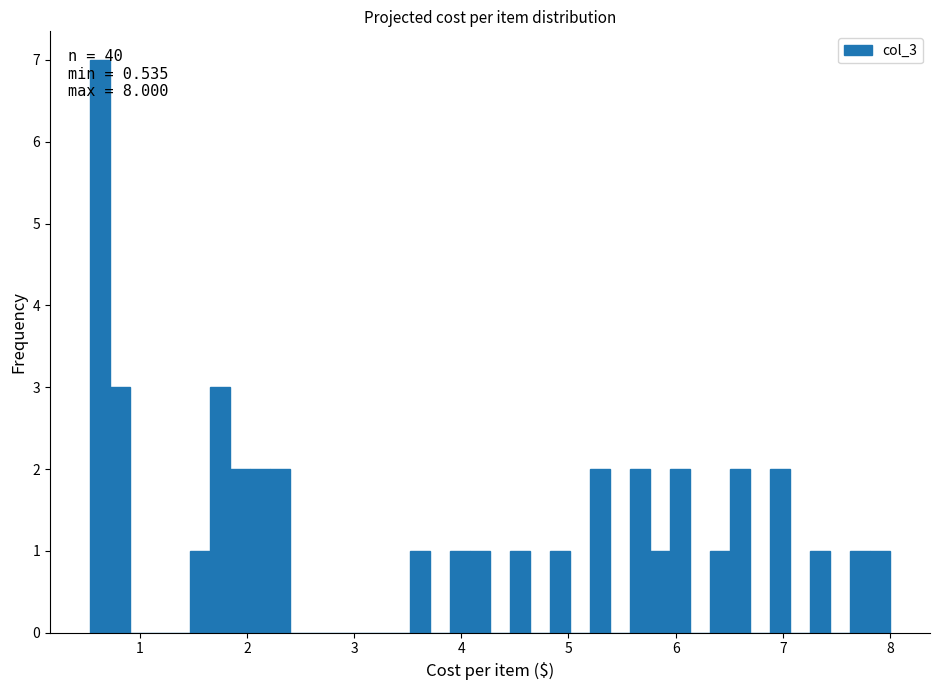

Read against the x-axis, roughly where is the centre of the tallest bar?

0.6